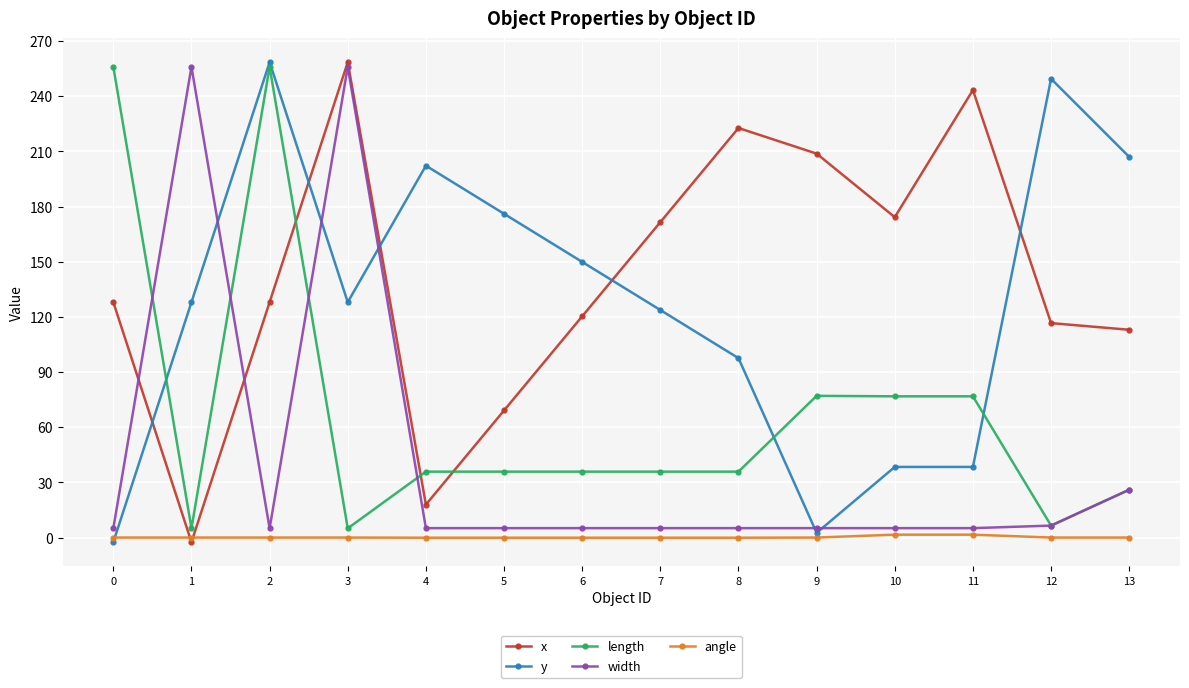

True or false: x has a value of 29.3 at 6.

False